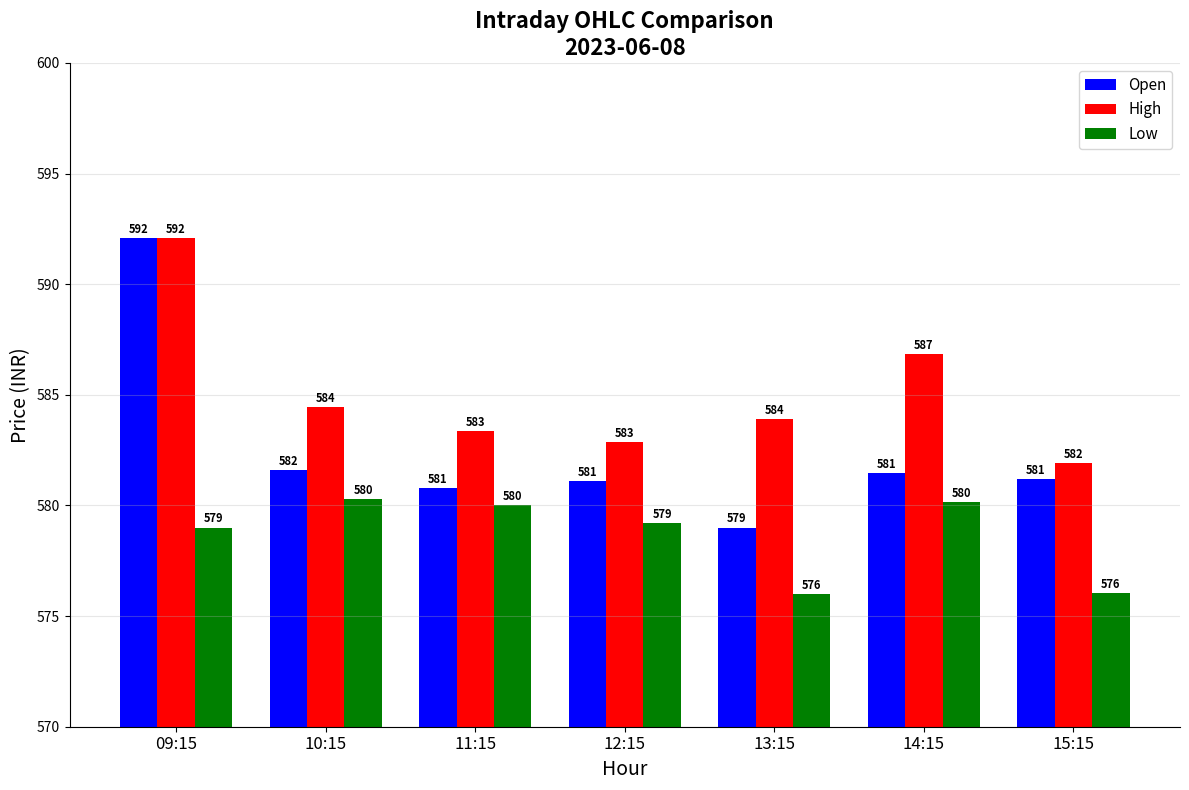

At which category is the sum across all series the highest?

09:15